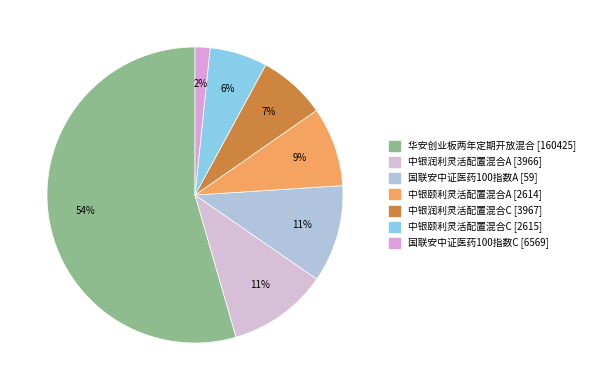

How many segments does this pie chart have?

7